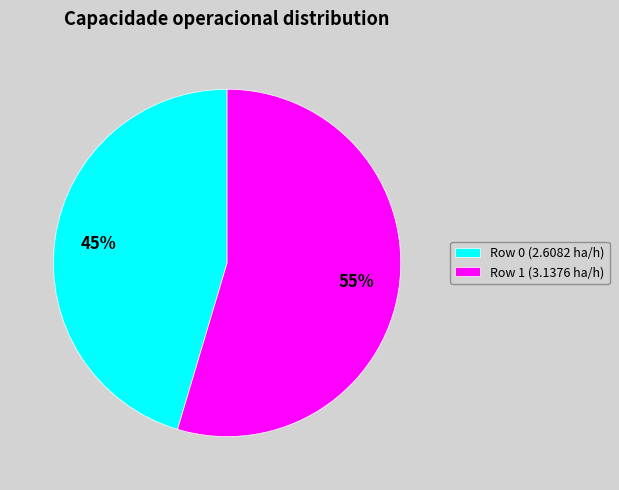

Rank the categories by value from highest to lowest.

Row 1, Row 0